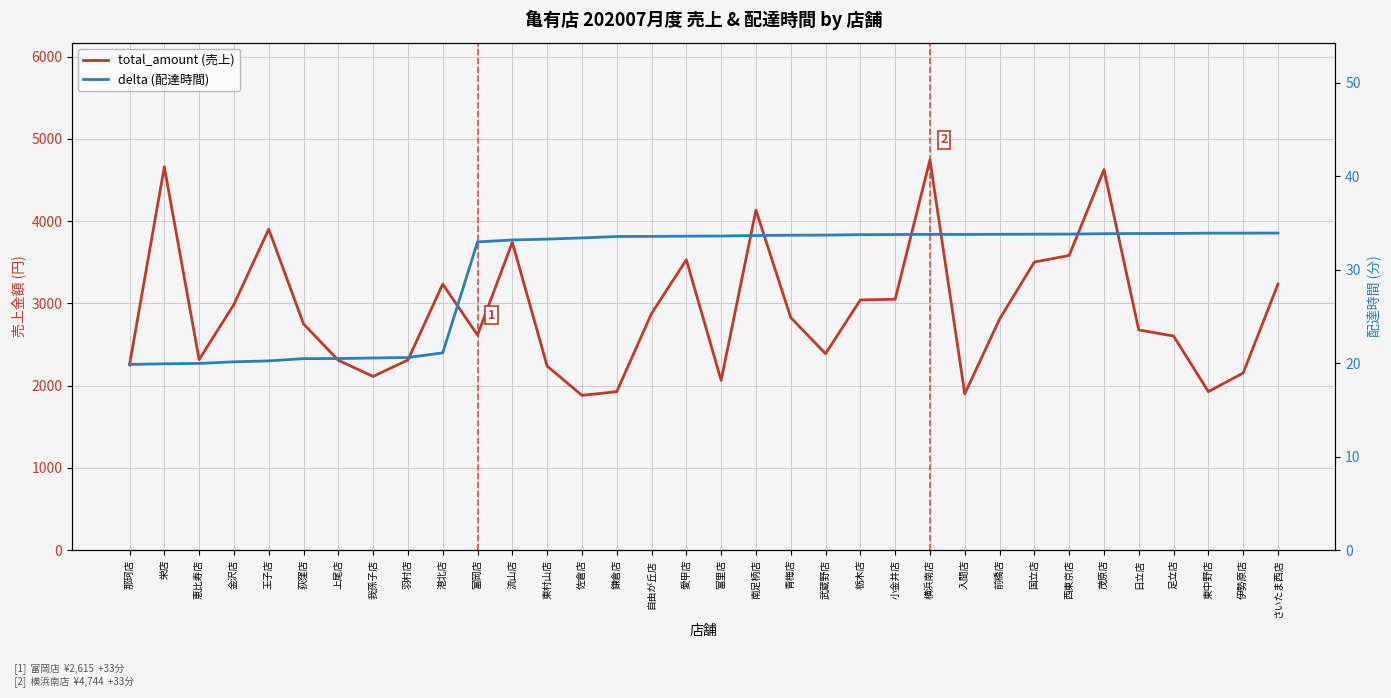

True or false: total_amount (売上) has a value of 587.6 at 恵比寿店.

False